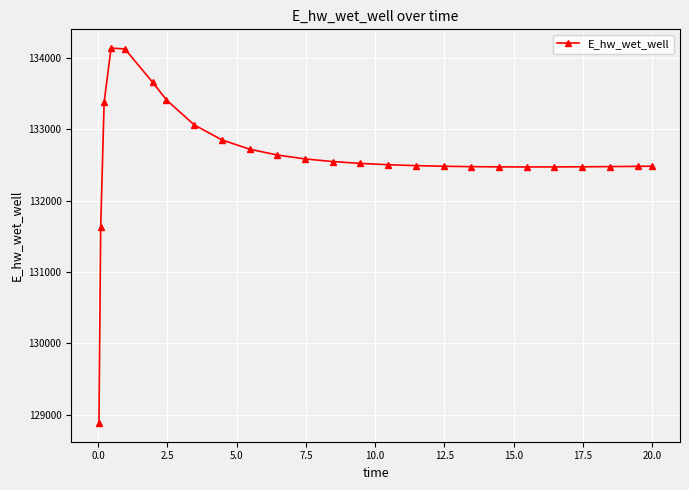

What is the maximum value shown in the chart?

134134.3